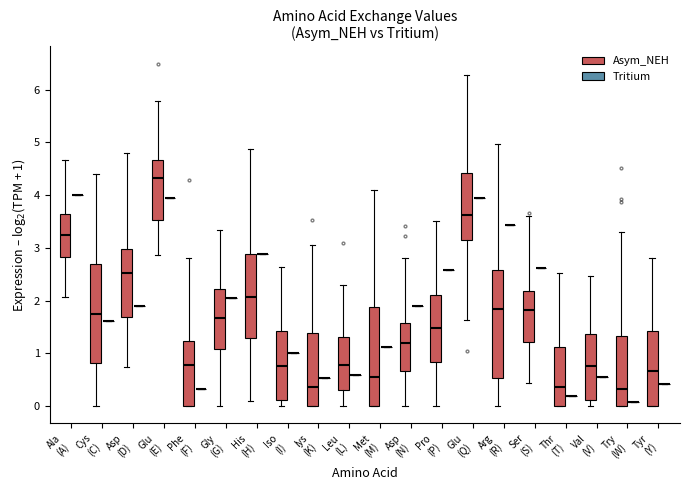

Reading left to right, read every box against the y-axis: the position of its median line, the range the box covers, and the ends of its whiskers. The values are not printed on the chart, so give them approximately, as read against the axis.

Ala (A) (Asym_NEH): median 3.3, box 2.8 to 3.6, whiskers 2.1 to 4.7
Ala (A) (Tritium): box collapsed to a line at 4.0, whiskers 4.0 to 4.0
Cys (C) (Asym_NEH): median 1.8, box 0.8 to 2.7, whiskers 0.0 to 4.4
Cys (C) (Tritium): box collapsed to a line at 1.6, whiskers 1.6 to 1.6
Asp (D) (Asym_NEH): median 2.5, box 1.7 to 3.0, whiskers 0.7 to 4.8
Asp (D) (Tritium): box collapsed to a line at 1.9, whiskers 1.9 to 1.9
Glu (E) (Asym_NEH): median 4.3, box 3.5 to 4.7, whiskers 2.9 to 5.8
Glu (E) (Tritium): box collapsed to a line at 4.0, whiskers 4.0 to 4.0
Phe (F) (Asym_NEH): median 0.8, box 0.0 to 1.2, whiskers 0.0 to 2.8
Phe (F) (Tritium): box collapsed to a line at 0.3, whiskers 0.3 to 0.3
Gly (G) (Asym_NEH): median 1.7, box 1.1 to 2.2, whiskers 0.0 to 3.3
Gly (G) (Tritium): box collapsed to a line at 2.1, whiskers 2.1 to 2.1
His (H) (Asym_NEH): median 2.1, box 1.3 to 2.9, whiskers 0.1 to 4.9
His (H) (Tritium): box collapsed to a line at 2.9, whiskers 2.9 to 2.9
Iso (I) (Asym_NEH): median 0.8, box 0.1 to 1.4, whiskers 0.0 to 2.6
Iso (I) (Tritium): box collapsed to a line at 1.0, whiskers 1.0 to 1.0
lys (K) (Asym_NEH): median 0.4, box 0.0 to 1.4, whiskers 0.0 to 3.1
lys (K) (Tritium): box collapsed to a line at 0.5, whiskers 0.5 to 0.5
Leu (L) (Asym_NEH): median 0.8, box 0.3 to 1.3, whiskers 0.0 to 2.3
Leu (L) (Tritium): box collapsed to a line at 0.6, whiskers 0.6 to 0.6
Met (M) (Asym_NEH): median 0.5, box 0.0 to 1.9, whiskers 0.0 to 4.1
Met (M) (Tritium): box collapsed to a line at 1.1, whiskers 1.1 to 1.1
Asp (N) (Asym_NEH): median 1.2, box 0.7 to 1.6, whiskers 0.0 to 2.8
Asp (N) (Tritium): box collapsed to a line at 1.9, whiskers 1.9 to 1.9
Pro (P) (Asym_NEH): median 1.5, box 0.8 to 2.1, whiskers 0.0 to 3.5
Pro (P) (Tritium): box collapsed to a line at 2.6, whiskers 2.6 to 2.6
Glu (Q) (Asym_NEH): median 3.6, box 3.2 to 4.4, whiskers 1.6 to 6.3
Glu (Q) (Tritium): box collapsed to a line at 4.0, whiskers 4.0 to 4.0
Arg (R) (Asym_NEH): median 1.8, box 0.5 to 2.6, whiskers 0.0 to 5.0
Arg (R) (Tritium): box collapsed to a line at 3.4, whiskers 3.4 to 3.4
Ser (S) (Asym_NEH): median 1.8, box 1.2 to 2.2, whiskers 0.4 to 3.6
Ser (S) (Tritium): box collapsed to a line at 2.6, whiskers 2.6 to 2.6
Thr (T) (Asym_NEH): median 0.4, box 0.0 to 1.1, whiskers 0.0 to 2.5
Thr (T) (Tritium): box collapsed to a line at 0.2, whiskers 0.2 to 0.2
Val (V) (Asym_NEH): median 0.8, box 0.1 to 1.4, whiskers 0.0 to 2.5
Val (V) (Tritium): box collapsed to a line at 0.6, whiskers 0.6 to 0.6
Try (W) (Asym_NEH): median 0.3, box 0.0 to 1.3, whiskers 0.0 to 3.3
Try (W) (Tritium): box collapsed to a line at 0.1, whiskers 0.1 to 0.1
Tyr (Y) (Asym_NEH): median 0.7, box 0.0 to 1.4, whiskers 0.0 to 2.8
Tyr (Y) (Tritium): box collapsed to a line at 0.4, whiskers 0.4 to 0.4